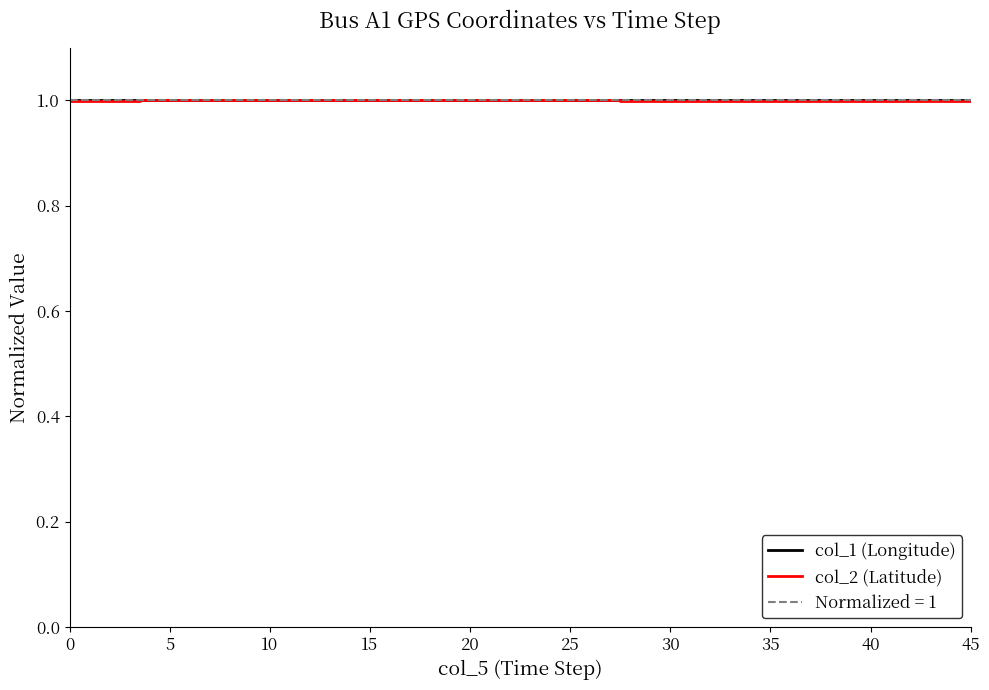

What is the lowest value of the col_2 (Latitude) series?

1.0